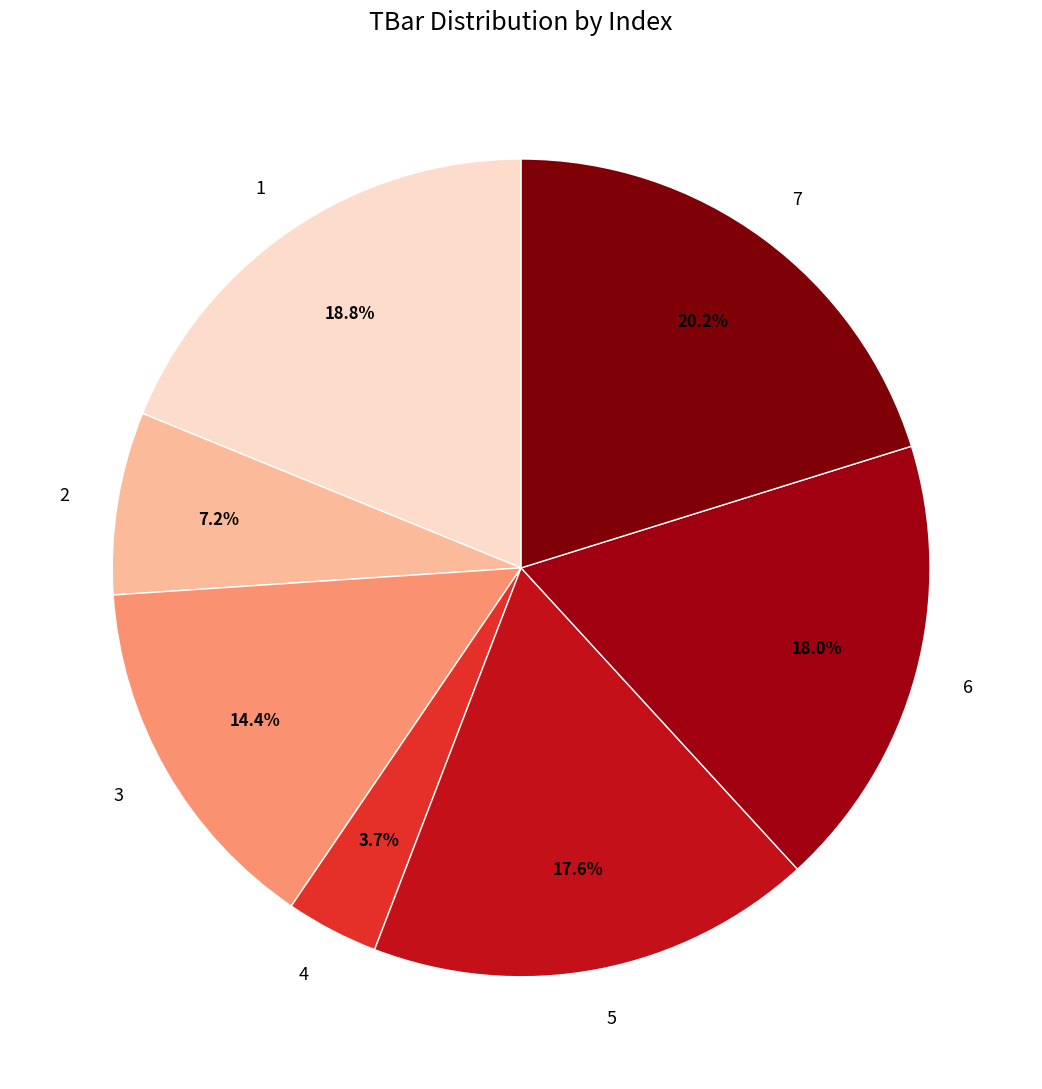

Which category has the smallest portion of the pie?

4